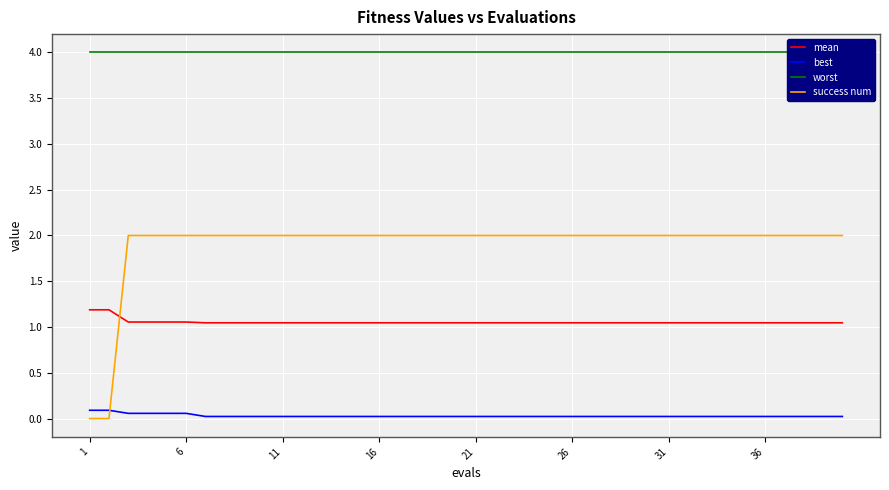

List the series in order of their peak value, highest first.

worst, success num, mean, best